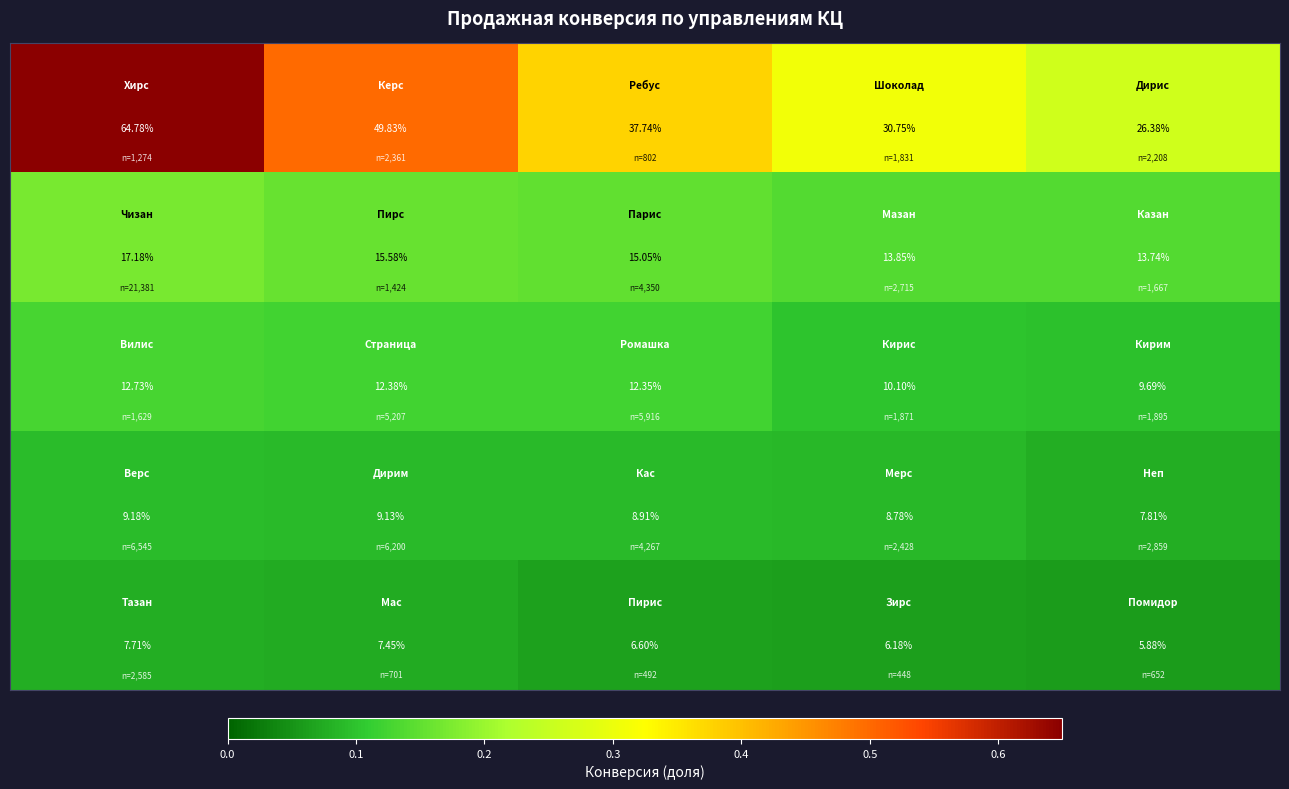

How many categories are shown in the chart?

5